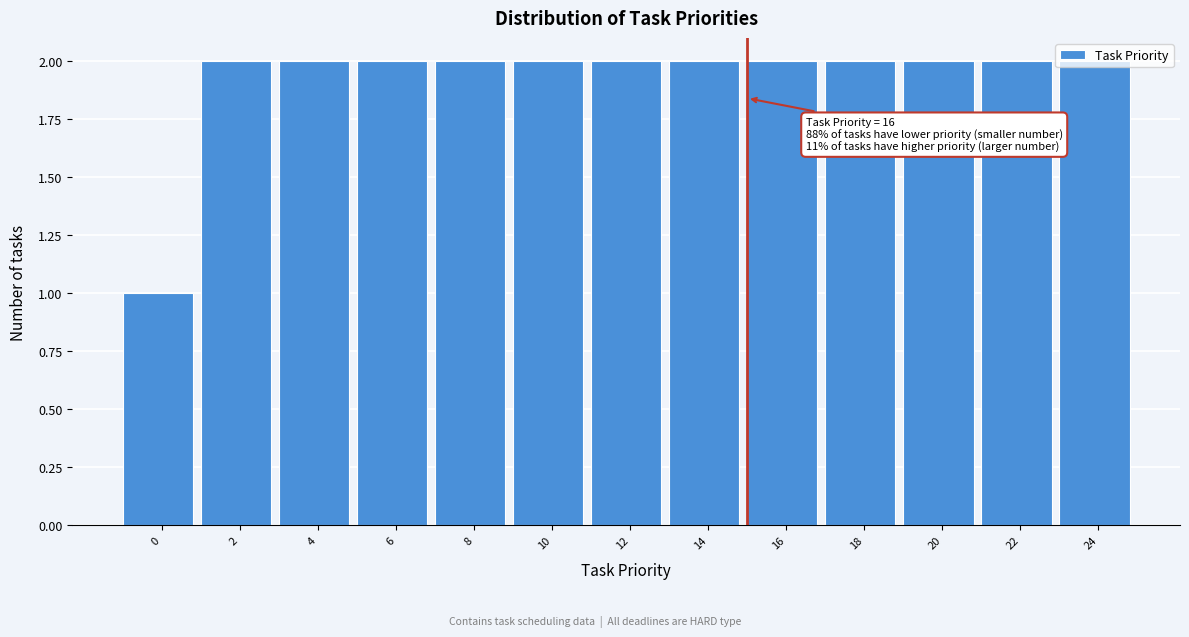

The chart shows a value of 2 at 8. True or false?

True